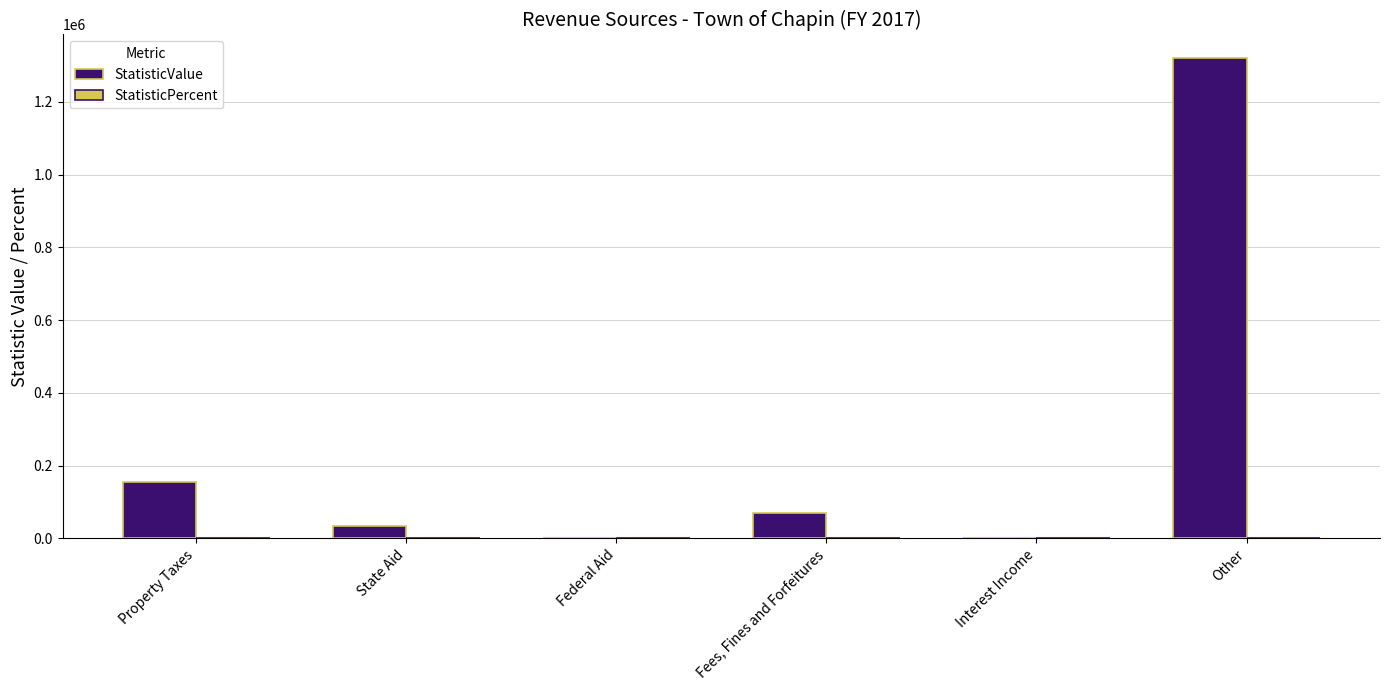

The value of StatisticValue at Federal Aid is 598509.0. True or false?

False